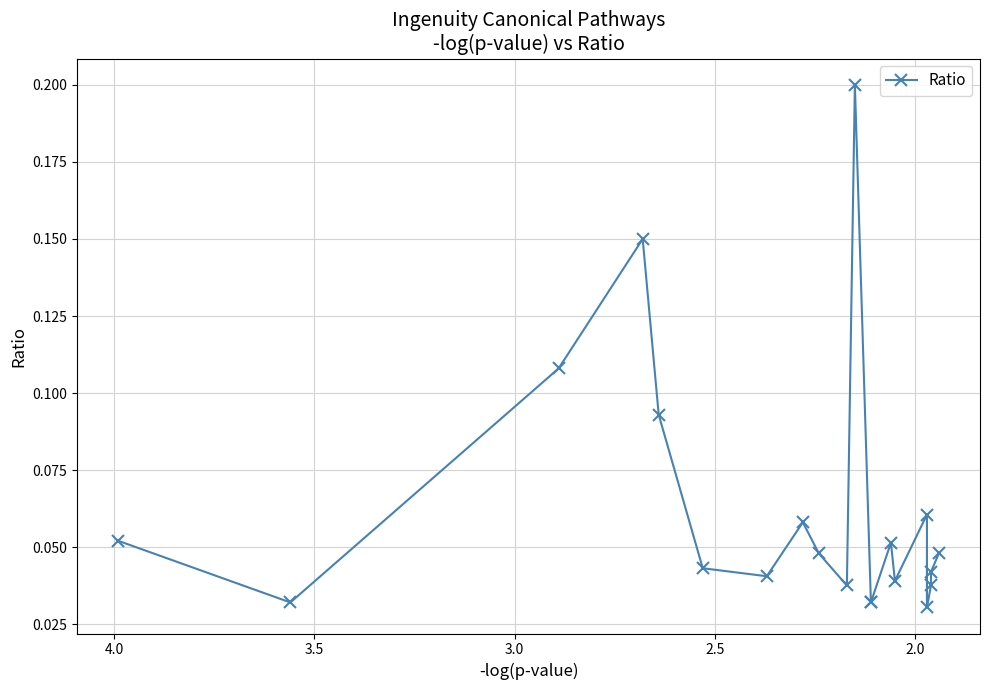

The chart shows a value of 0.1 at 2.5. True or false?

False